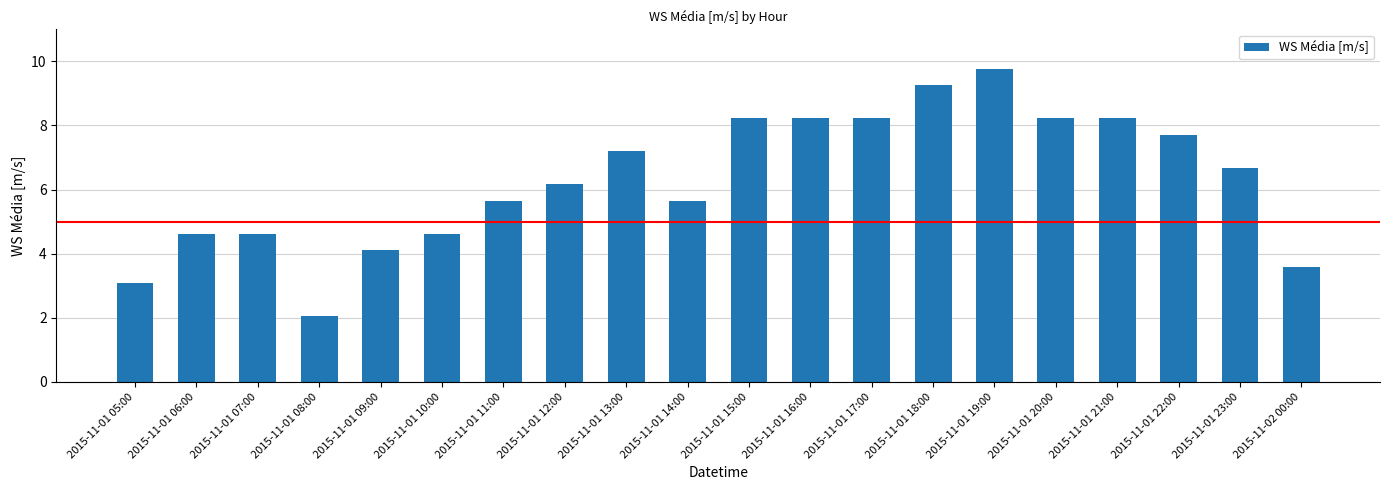

What is the difference between the second highest and minimum values?

7.2